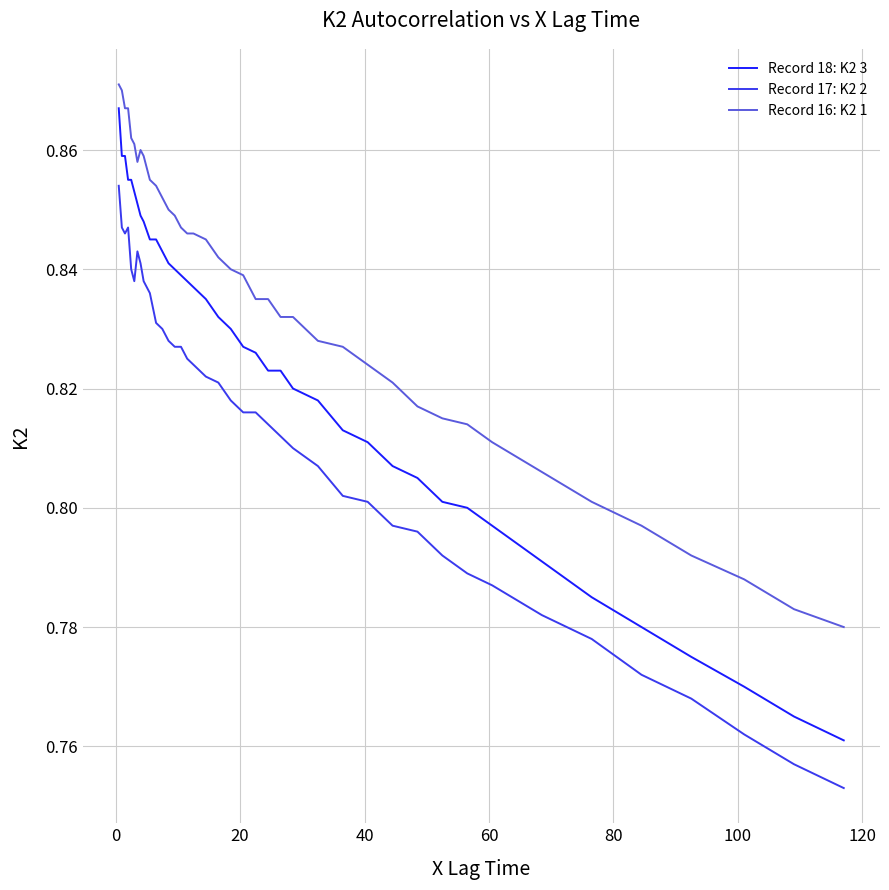

Rank the series by their average value, from lowest to highest.

Record 17: K2 2, Record 18: K2 3, Record 16: K2 1